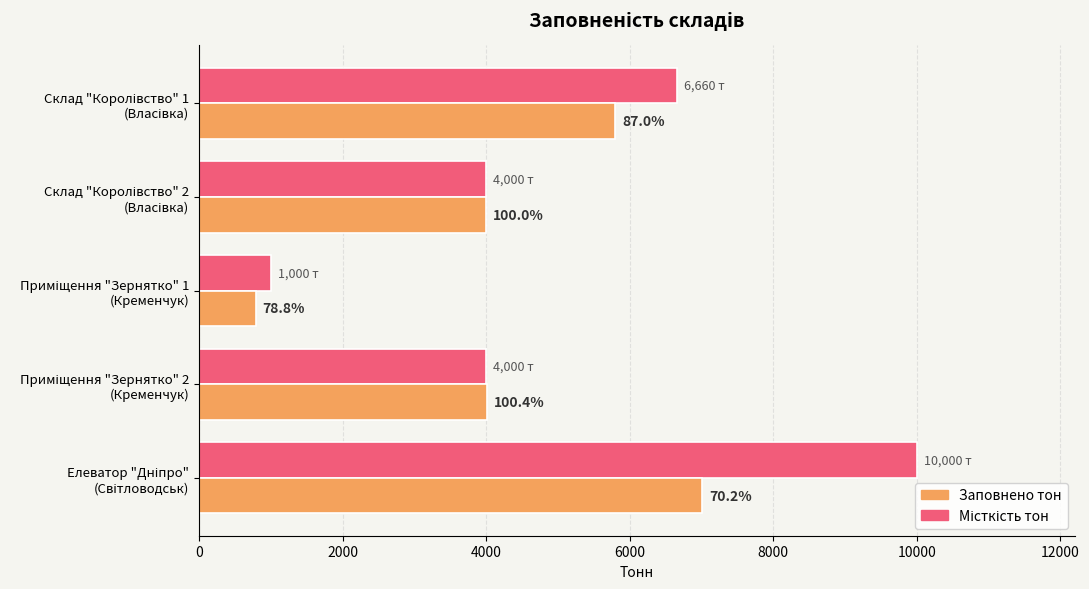

What is the value of the Місткість тон bar at the 2nd from the left?

4000